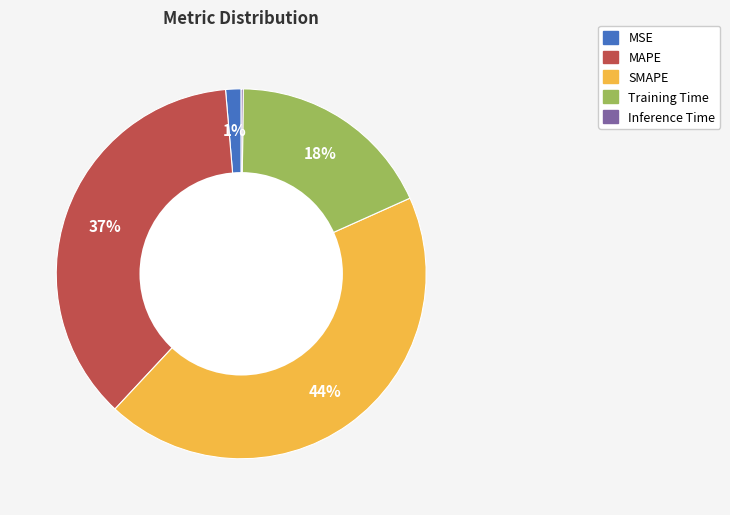

Is there a majority slice in this chart?

No